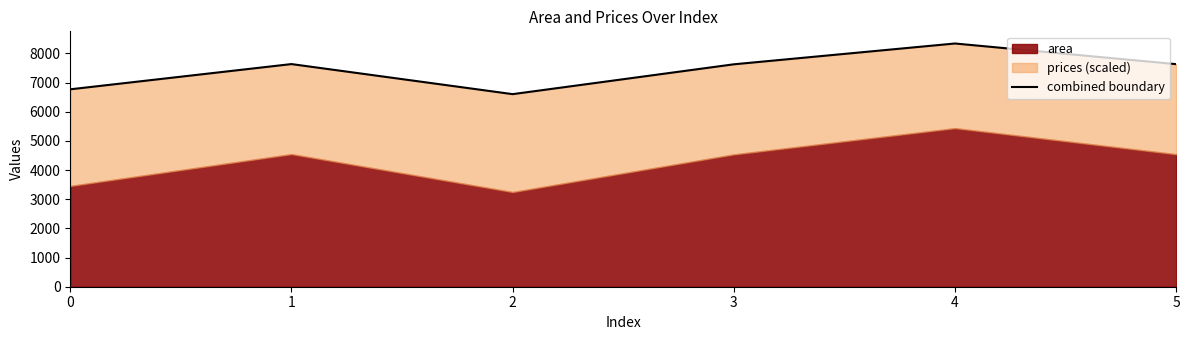

Reading left to right, extract all data points from this chart.

0=6766.7	1=7631.5	2=6601.0	3=7623.6	4=8337.1	5=7629.2